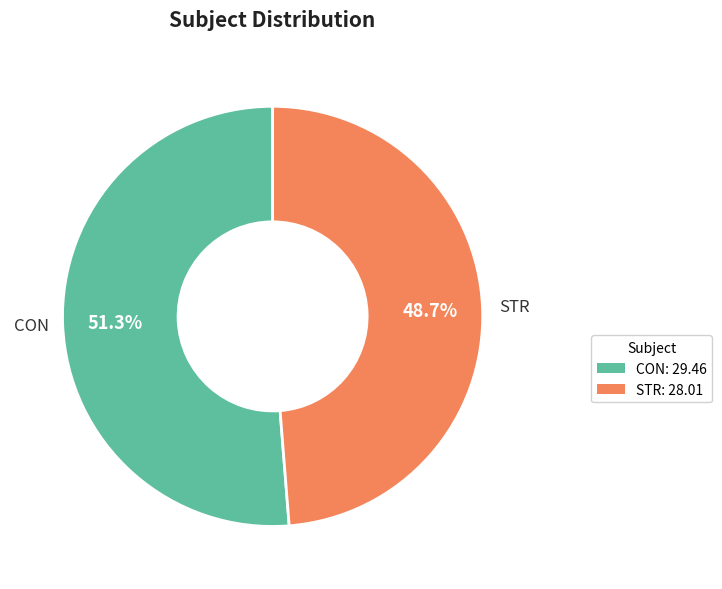

To the nearest percent, what portion does STR represent?

49%